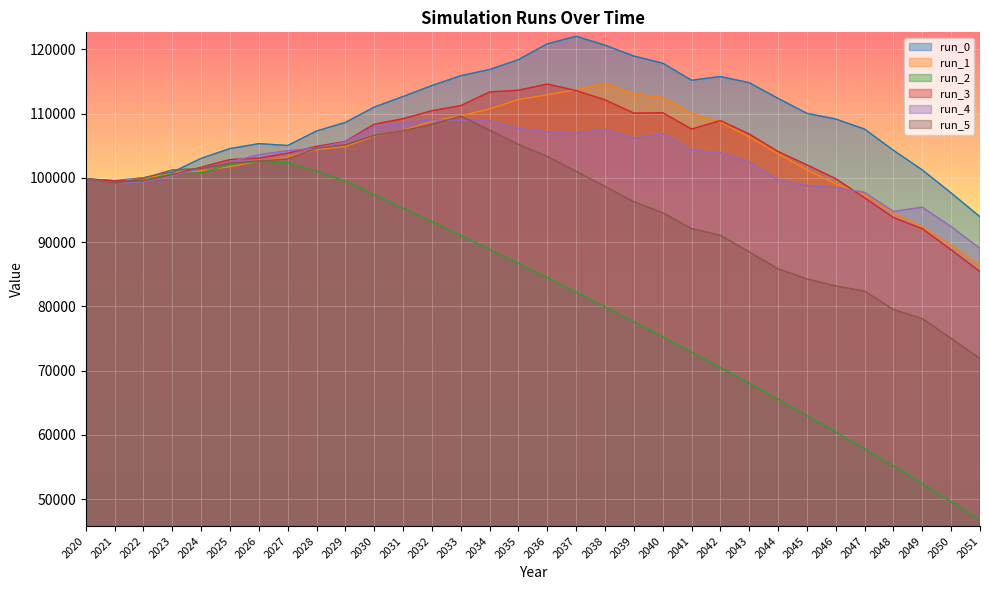

What is the difference between the maximum and minimum values in the run_3 series?

29194.7